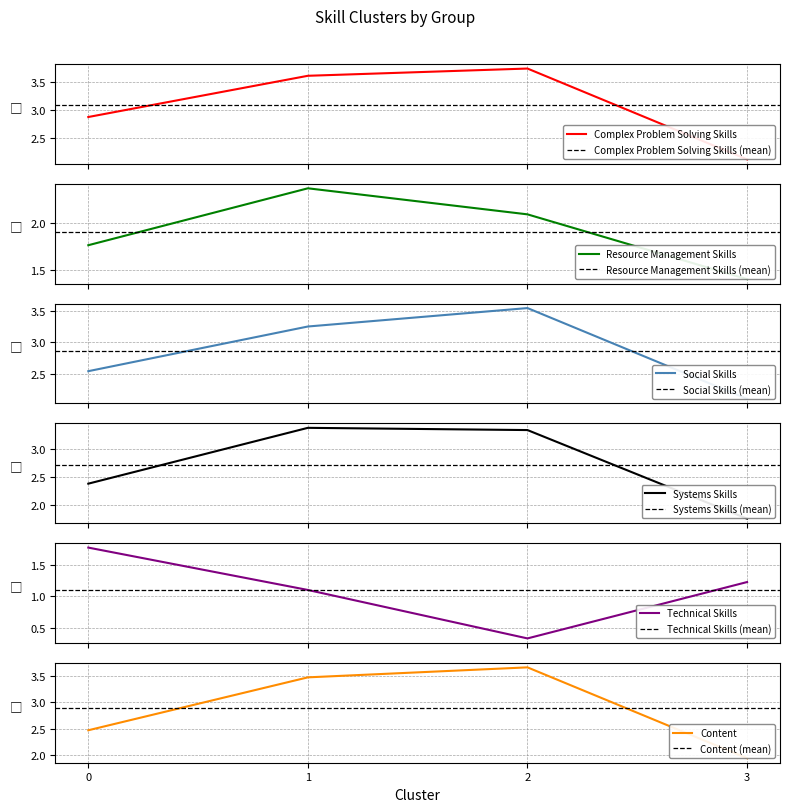

Which series has the widest spread of values?

Content